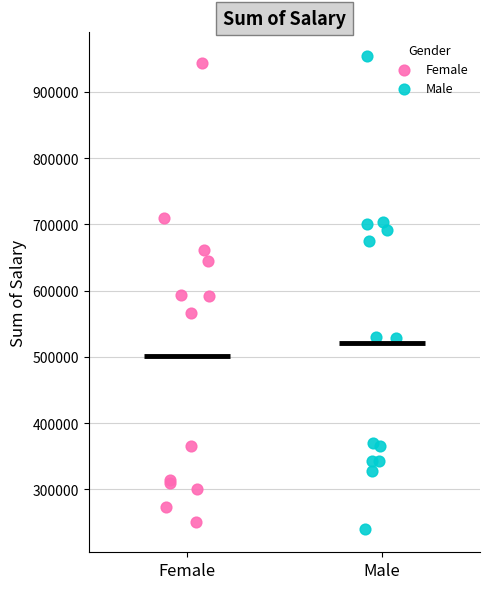

What are all the series names shown in the legend?

Female, Male